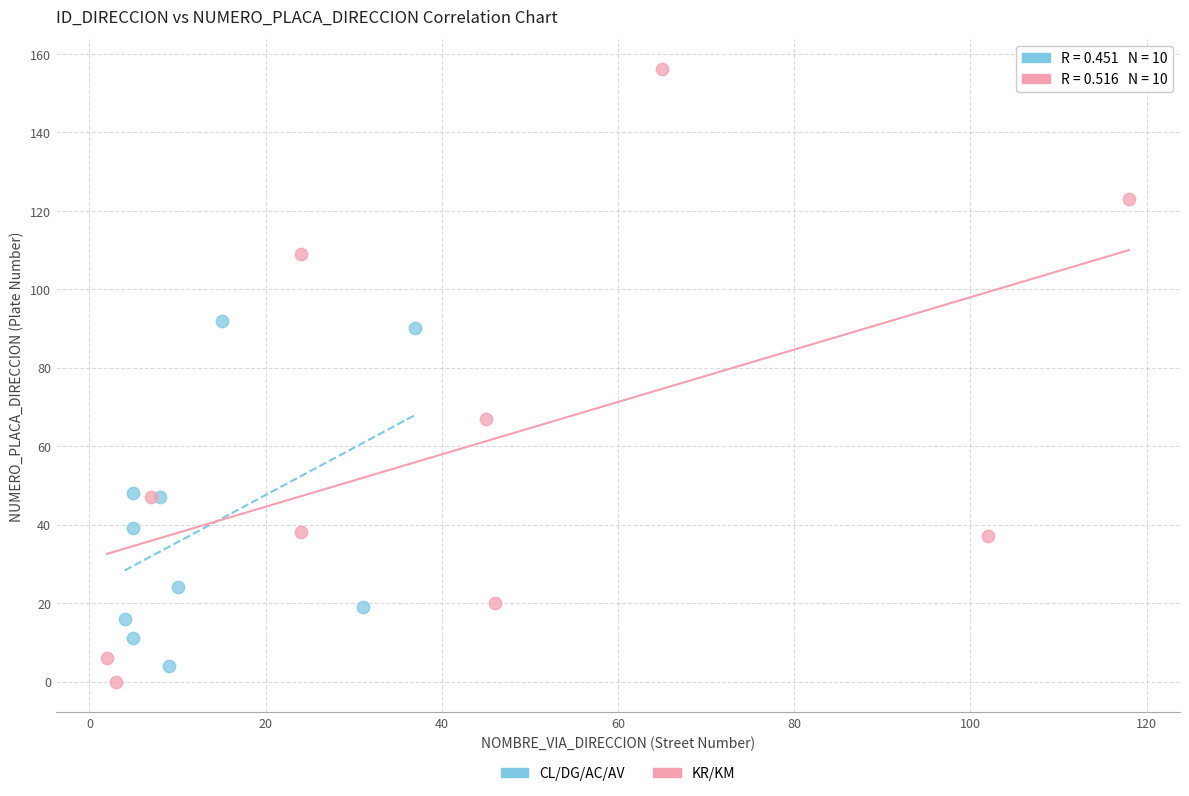

Which series has the largest Y range (max minus min)?

KR/KM